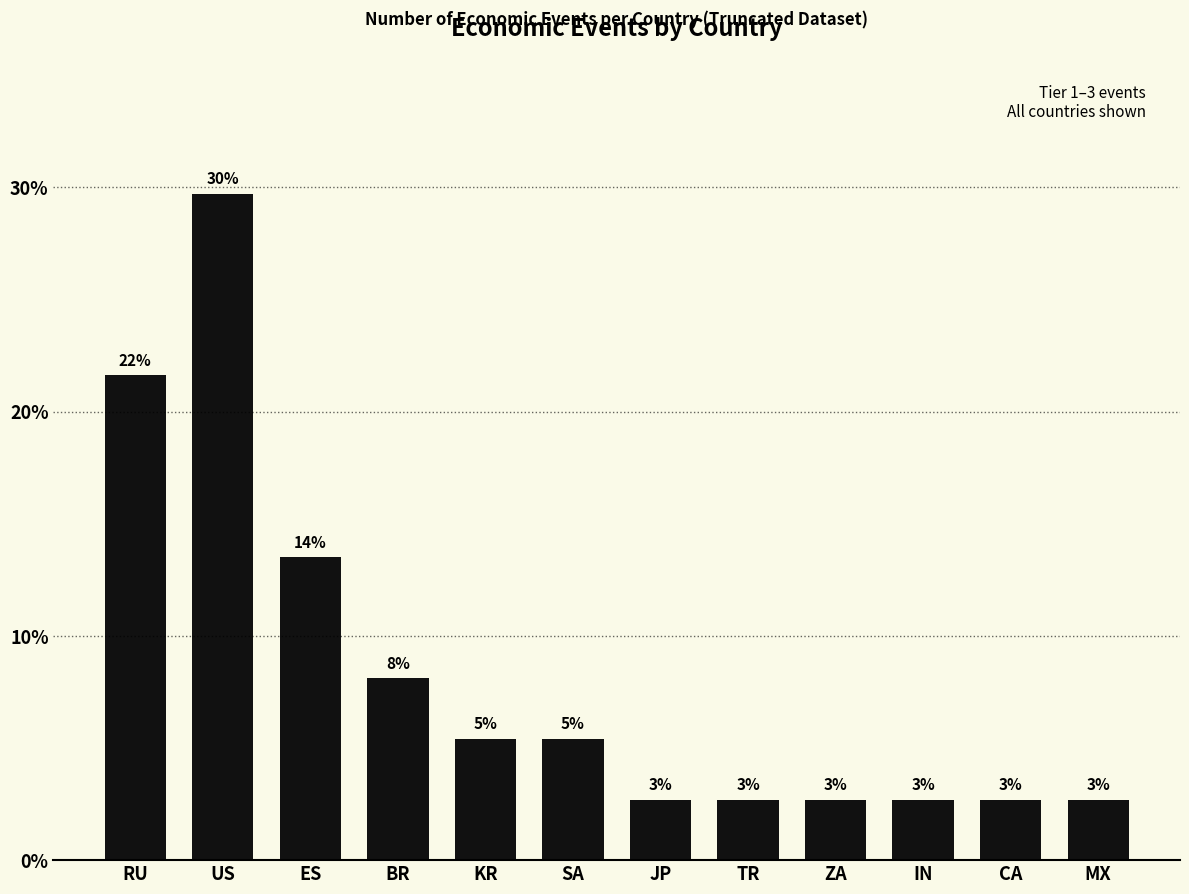

What is the label of the 9th bar from the right?

BR